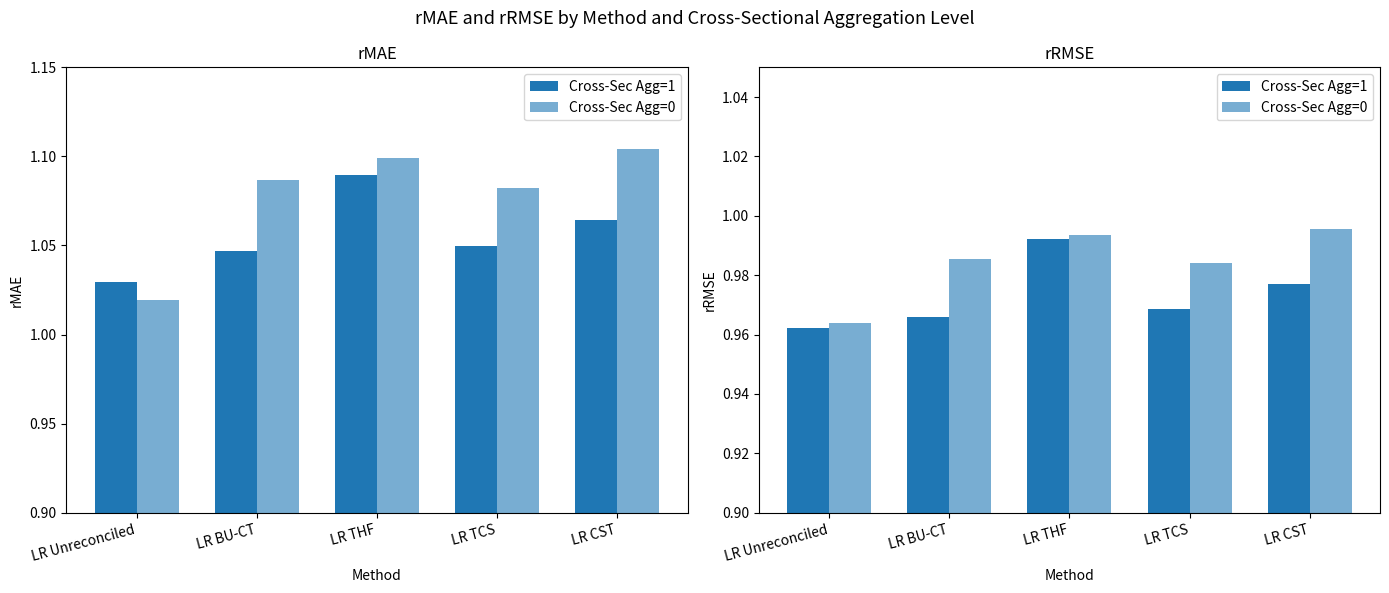

True or false: Cross-Sec Agg=0 has a value of 0.6 at LR BU-CT.

False